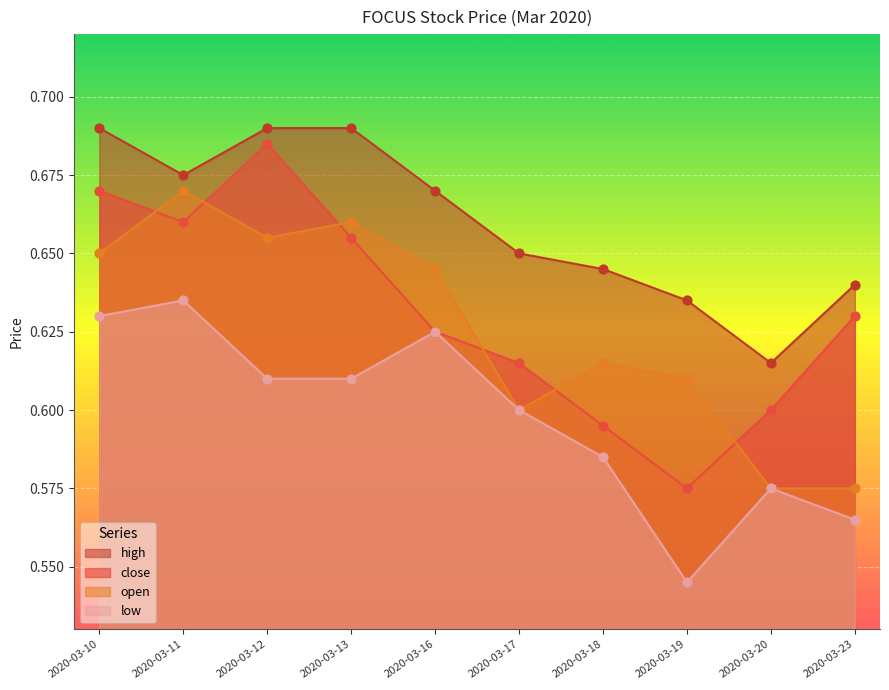

What is the total value across all series at 2020-03-23?

2.4